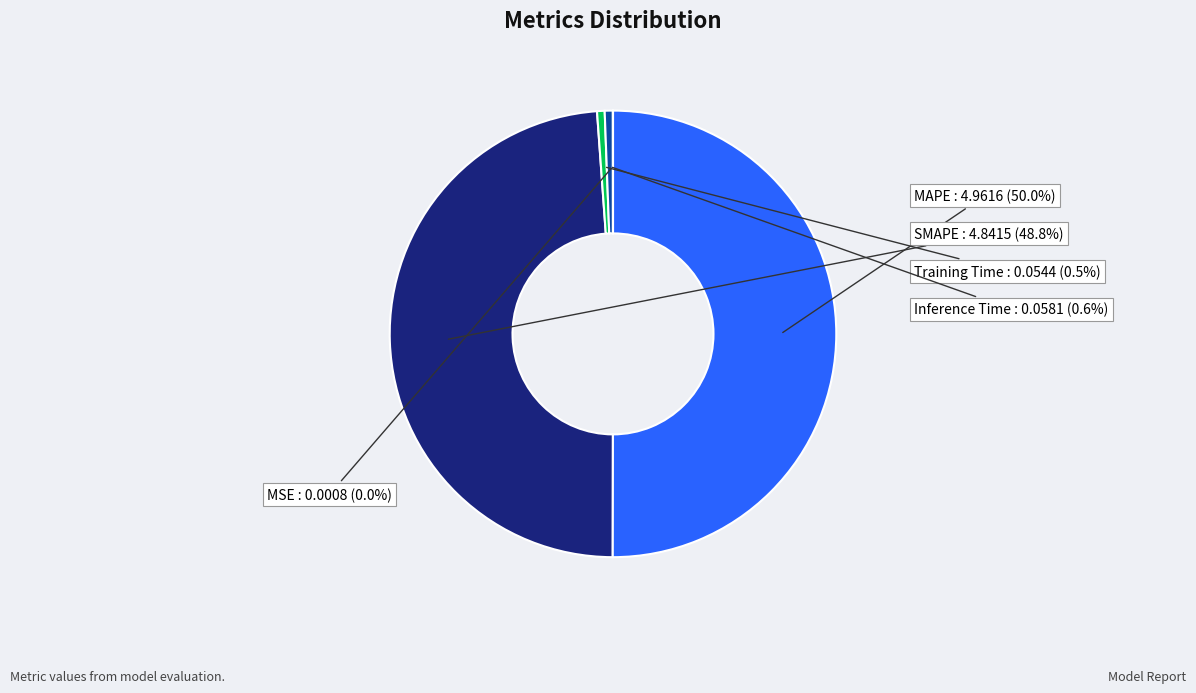

What is the majority slice?

MAPE